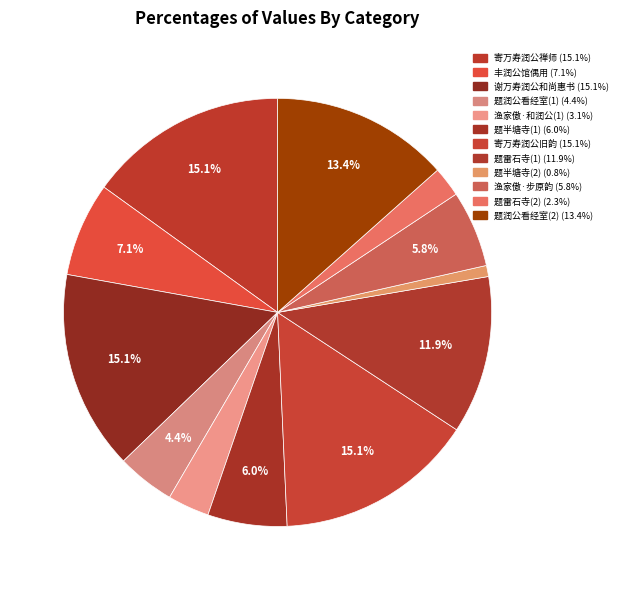

How many segments does this pie chart have?

12